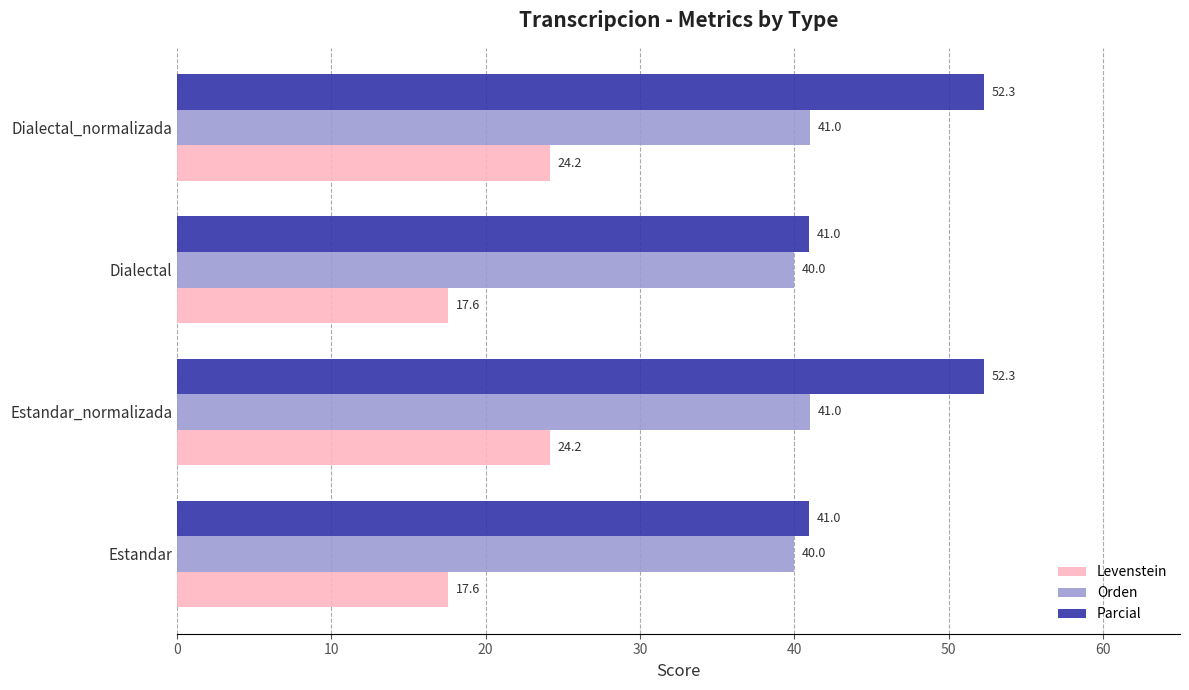

What are all the series names shown in the legend?

Levenstein, Orden, Parcial